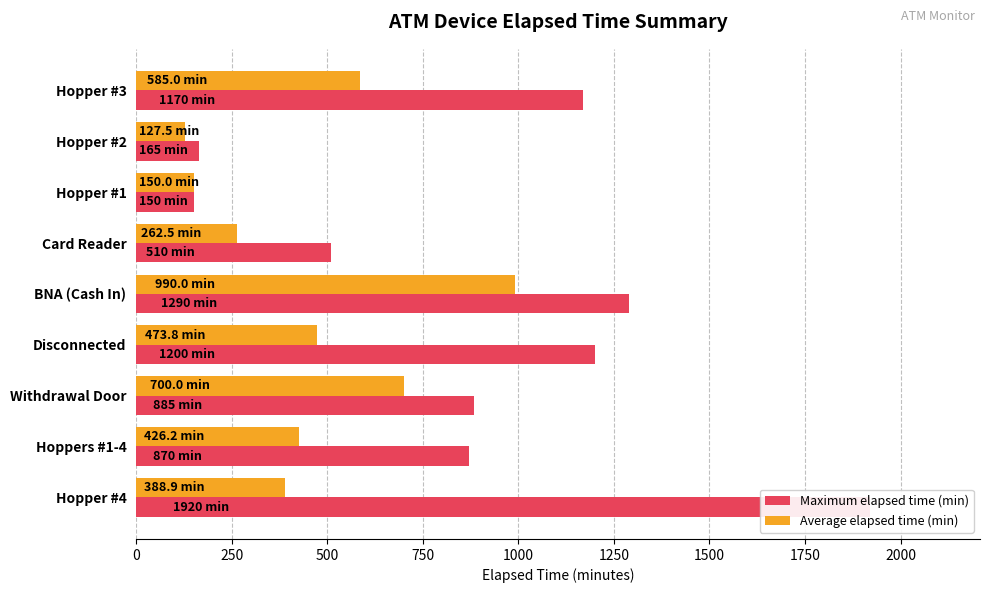

Between 250 and 1500, which series saw the biggest shift?

Maximum elapsed time (min)